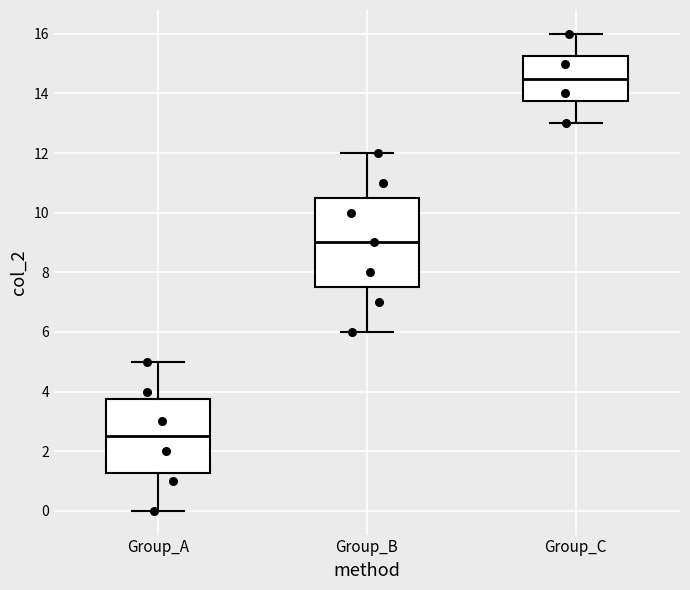

Which box is the tallest, from its lower edge to its upper edge?

Group_B